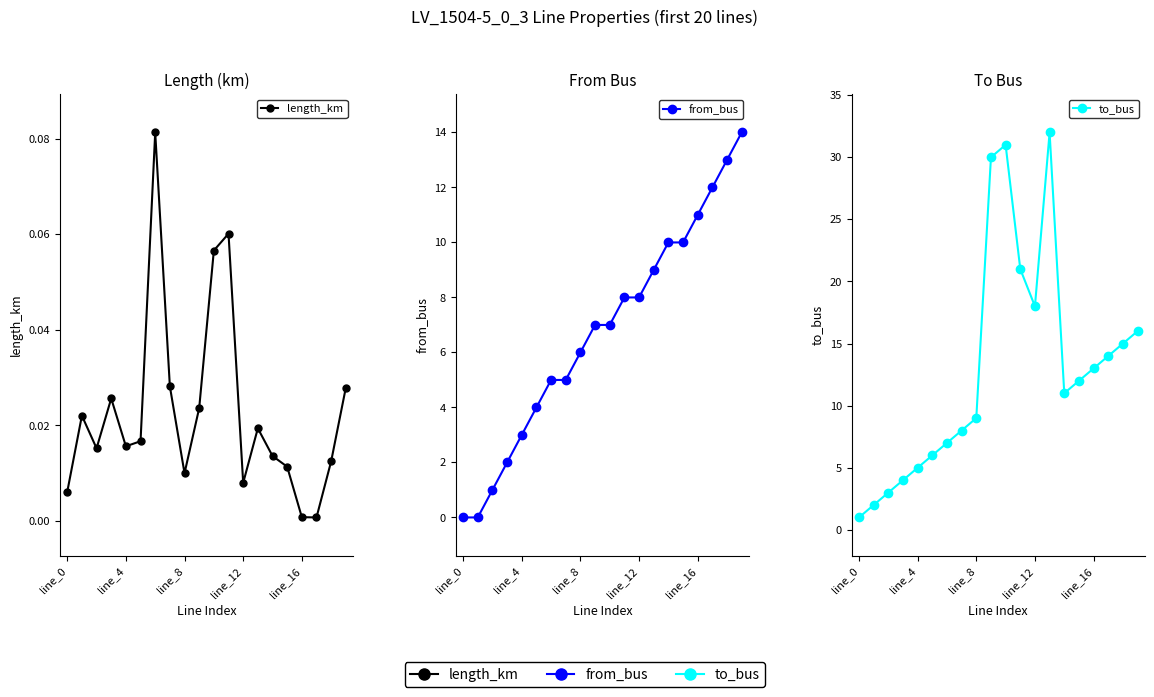

True or false: length_km and to_bus cross at least once.

False